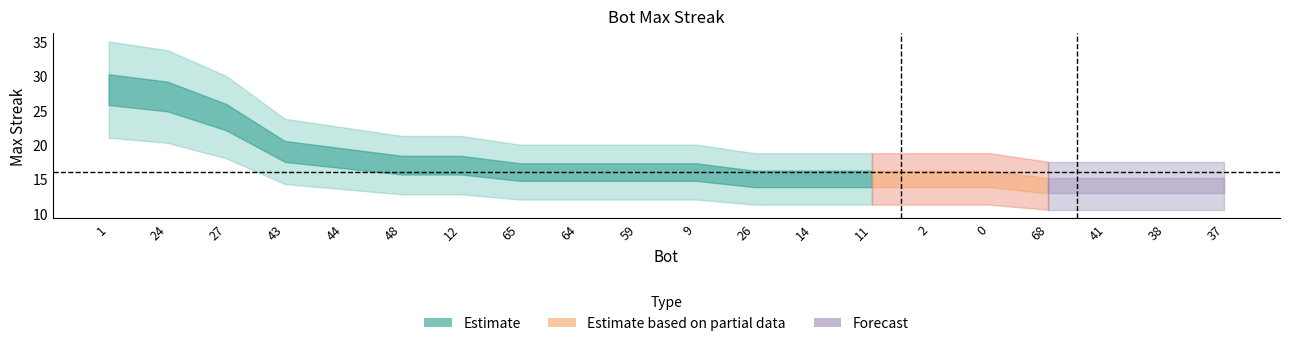

What is the difference between the second highest and minimum values?

13